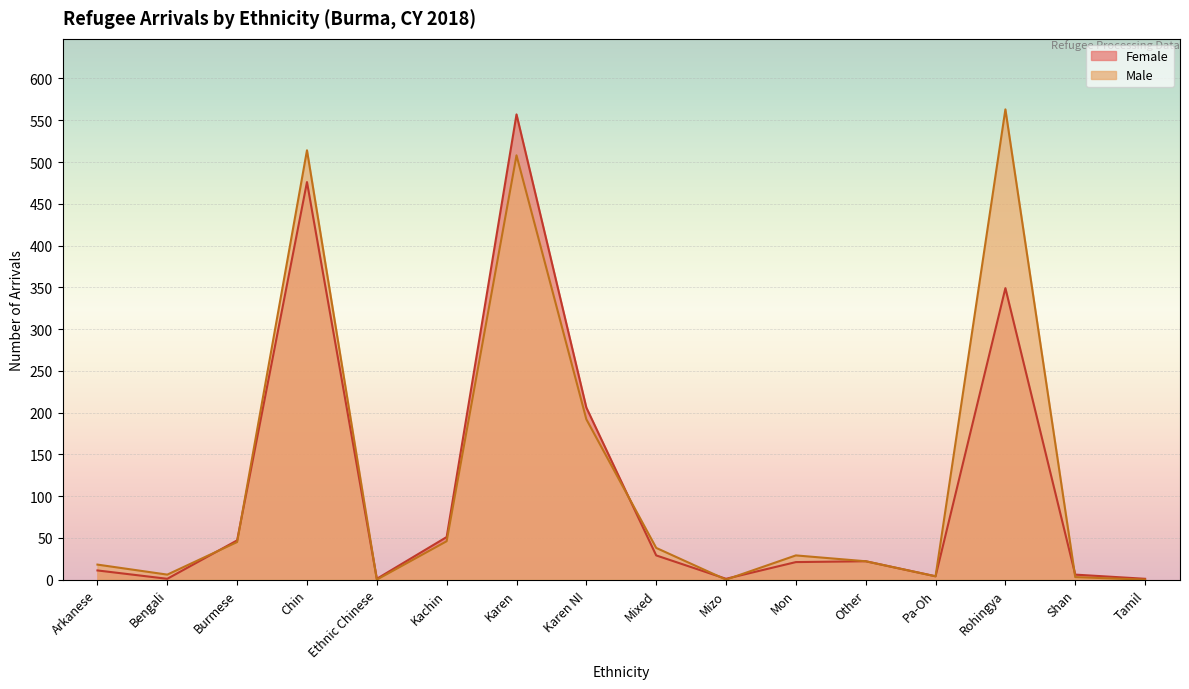

The Female series shows 756 at Chin. True or false?

False